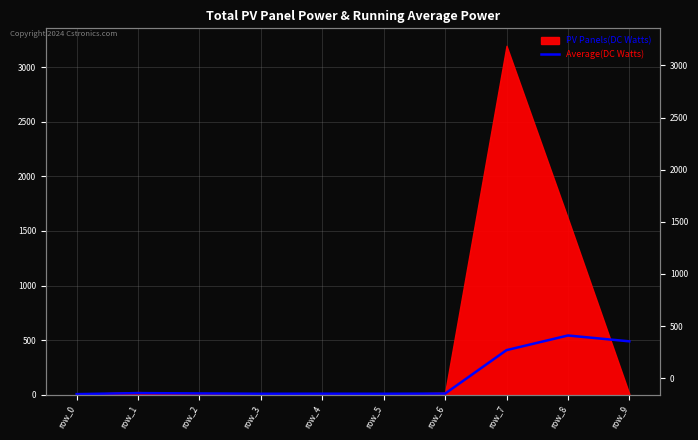

The chart shows a value of 374.4 at row_8. True or false?

False